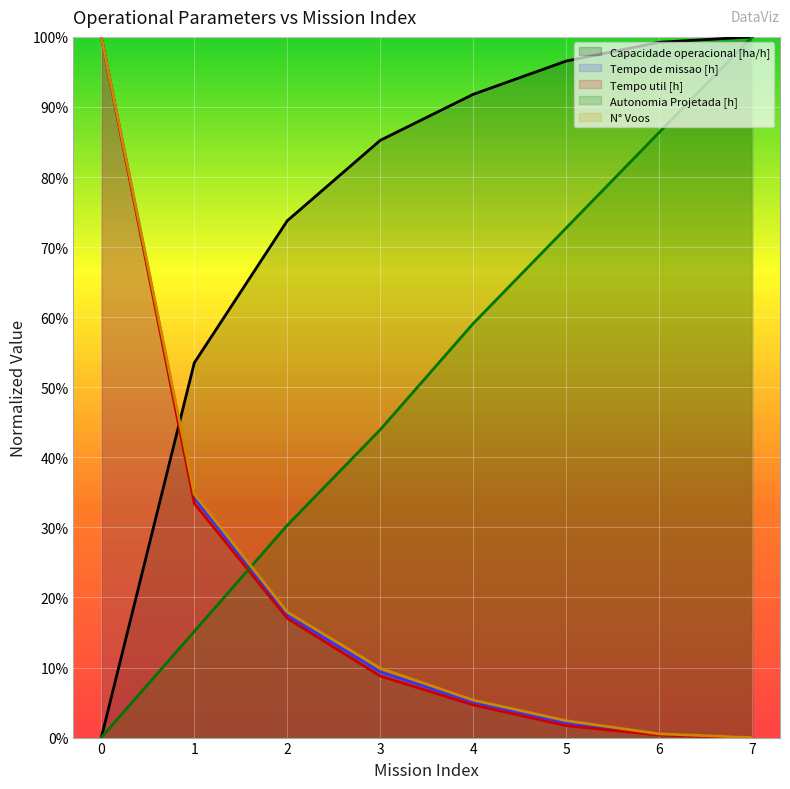

What is the value of the Tempo util [h] point at the 4th from the left?

0.1